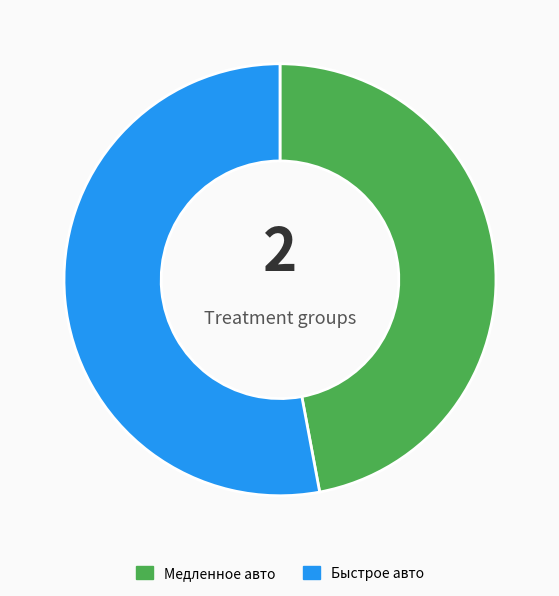

Between Медленное авто and Быстрое авто, which is larger?

Быстрое авто